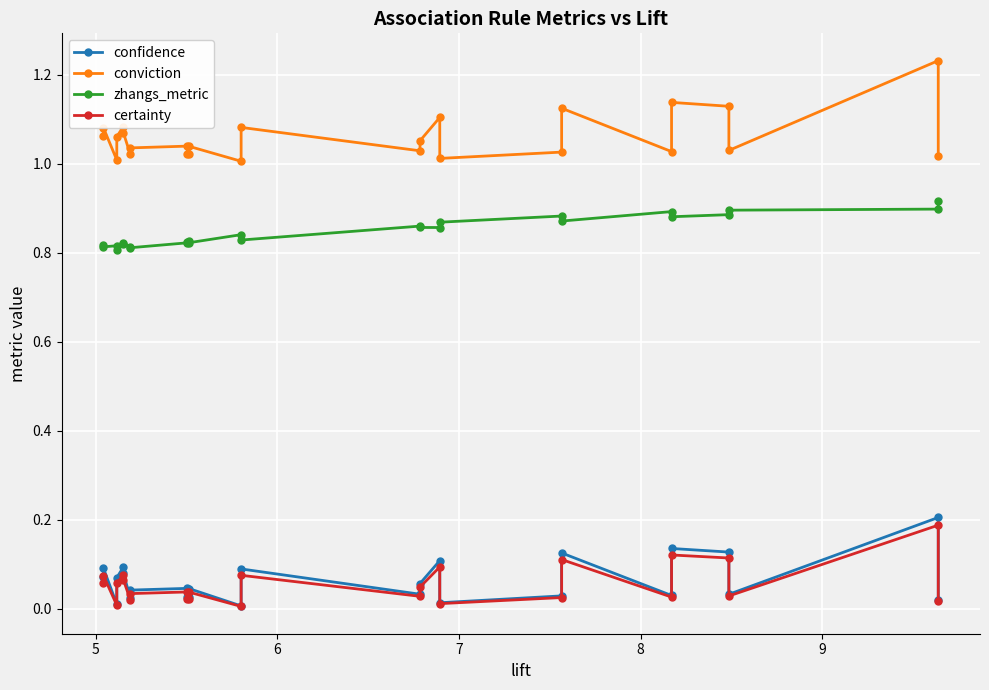

Reading left to right, extract all data points from this chart.

confidence: 0.1	0.1	0.0	0.1	0.1	0.1	0.0	0.0	0.0	0.0	0.0	0.0	0.0	0.1	0.0	0.1	0.1	0.0	0.0	0.1	0.0	0.1	0.1	0.0	0.2	0.0
conviction: 1.1	1.1	1.0	1.1	1.1	1.1	1.0	1.0	1.0	1.0	1.0	1.0	1.0	1.1	1.0	1.1	1.1	1.0	1.0	1.1	1.0	1.1	1.1	1.0	1.2	1.0
zhangs_metric: 0.8	0.8	0.8	0.8	0.8	0.8	0.8	0.8	0.8	0.8	0.8	0.8	0.8	0.8	0.9	0.9	0.9	0.9	0.9	0.9	0.9	0.9	0.9	0.9	0.9	0.9
certainty: 0.1	0.1	0.0	0.1	0.1	0.1	0.0	0.0	0.0	0.0	0.0	0.0	0.0	0.1	0.0	0.0	0.1	0.0	0.0	0.1	0.0	0.1	0.1	0.0	0.2	0.0